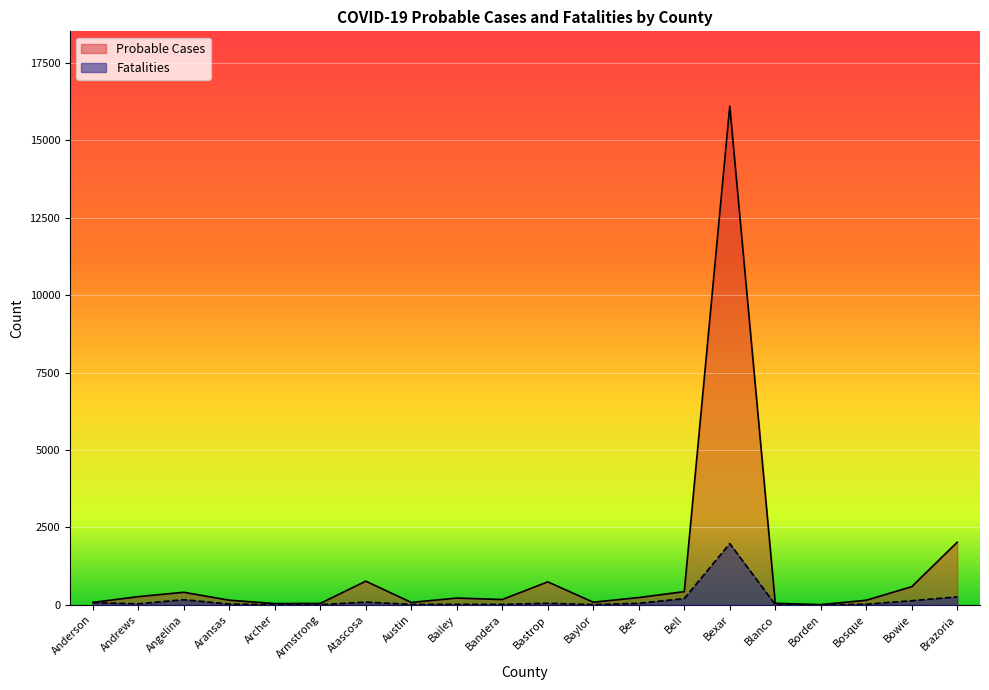

Where does the Fatalities series first go above 33?

Anderson